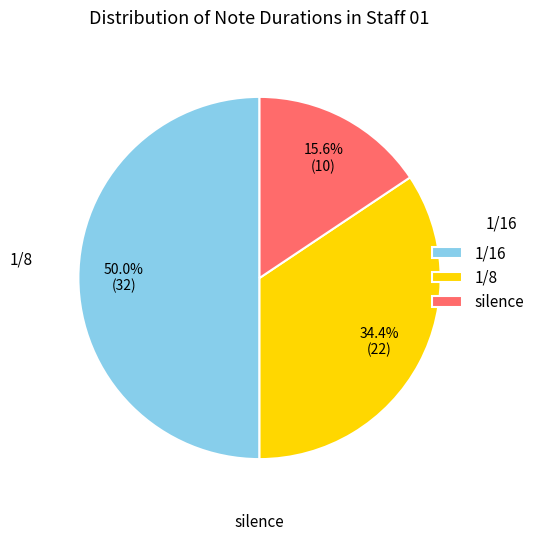

Count the number of slices in the pie.

3